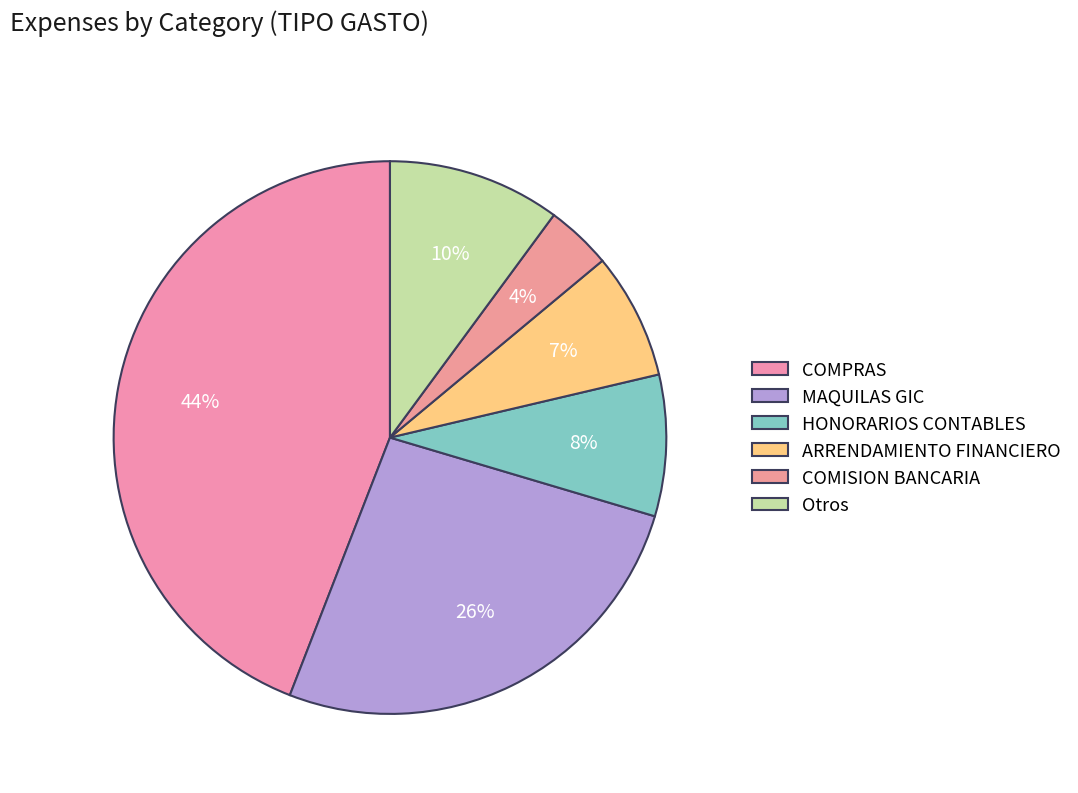

What is the largest slice in the pie chart?

COMPRAS